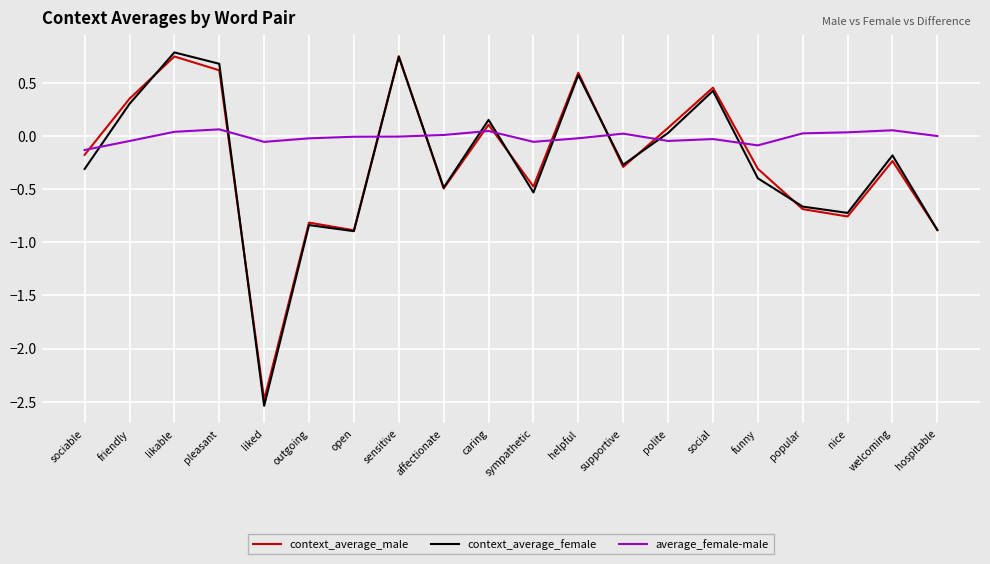

True or false: context_average_female and context_average_male intersect in this chart.

True